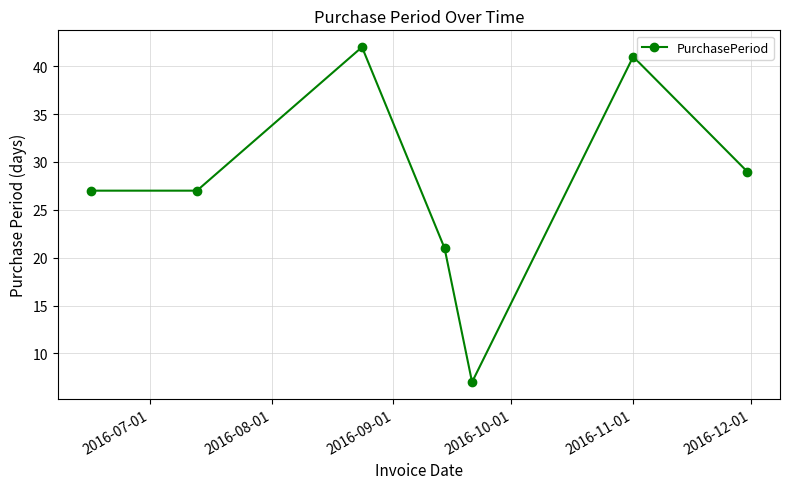

What is the maximum value shown in the chart?

42